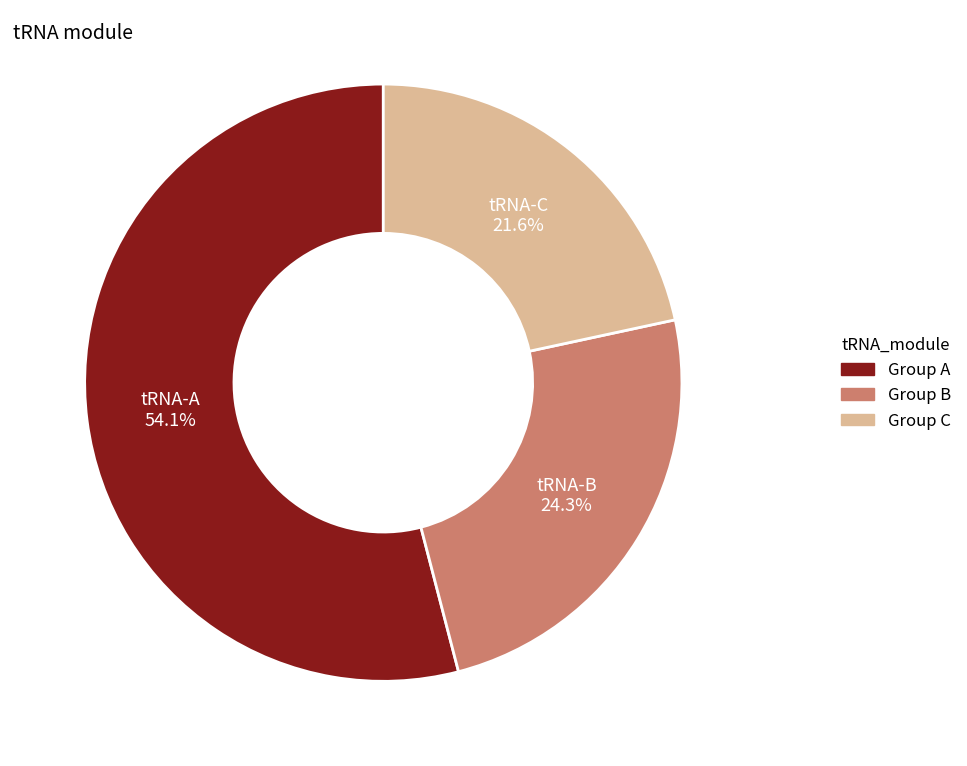

How many segments does this pie chart have?

3